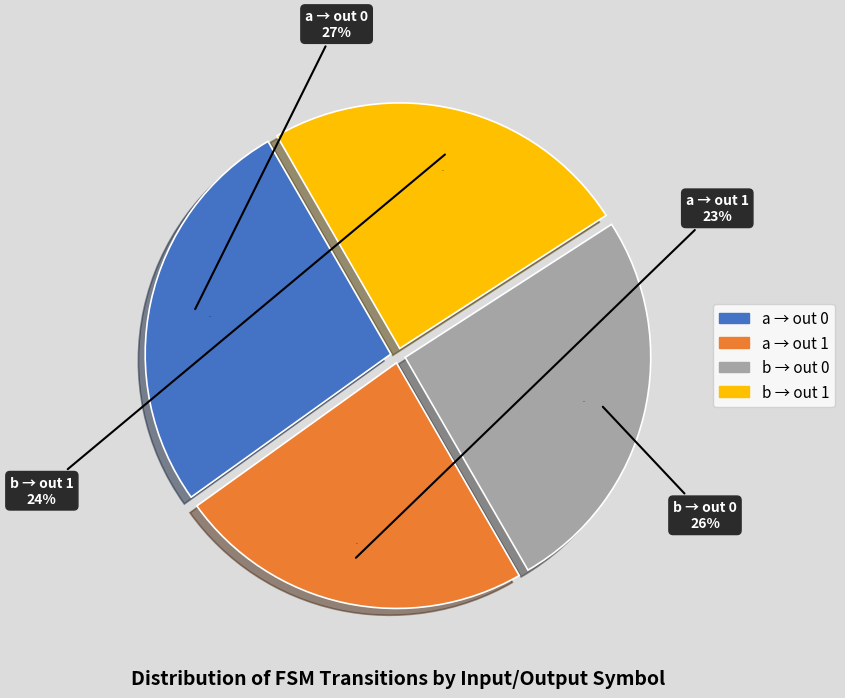

Count the number of slices in the pie.

4